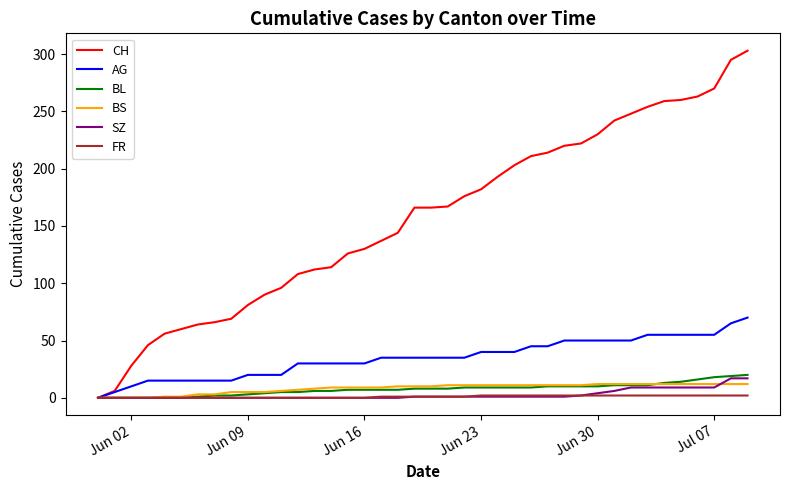

How many categories are shown in the chart?

40